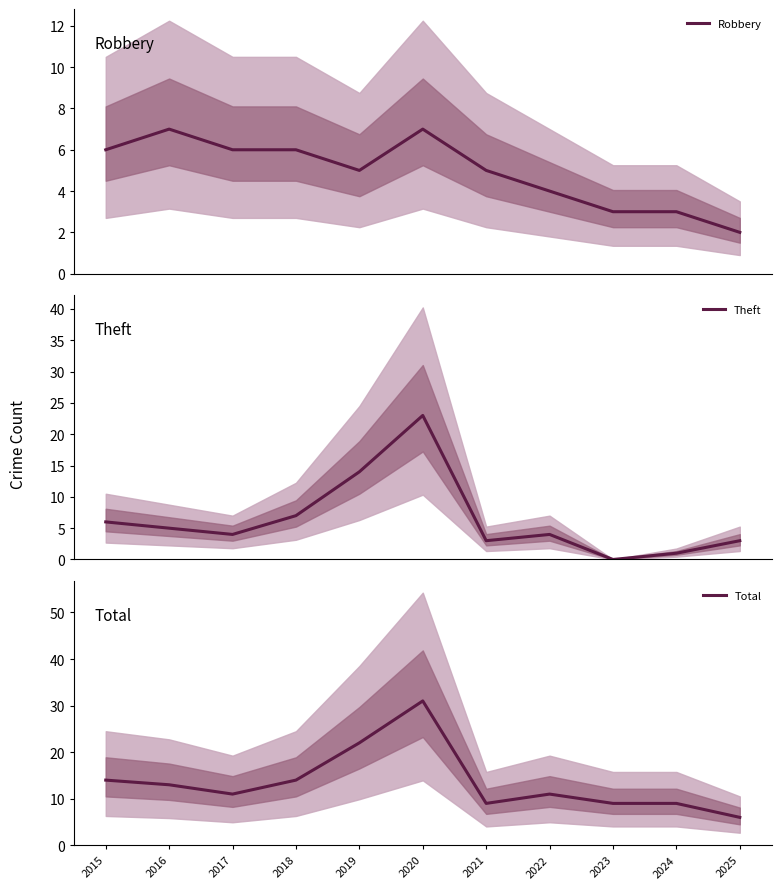

How many lines are shown in the chart?

3